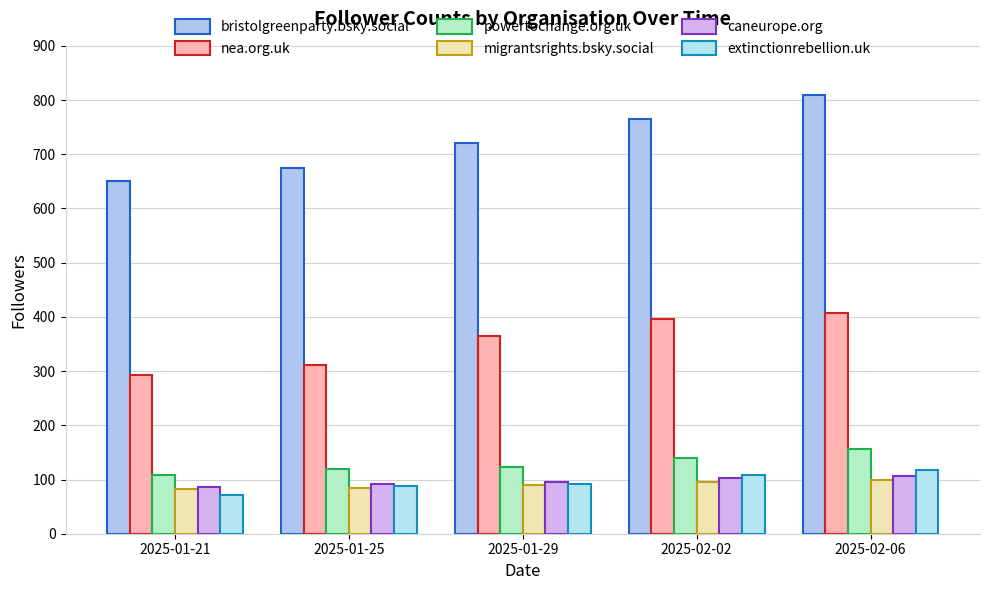

Count the number of data series in this chart.

6